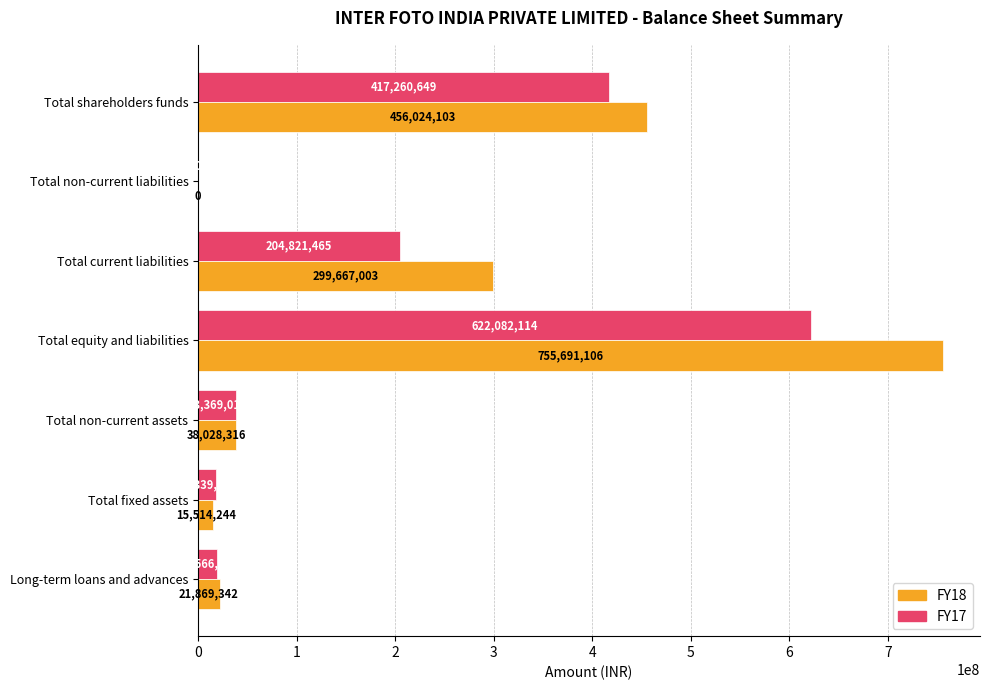

What is the maximum value for FY17?

622082114